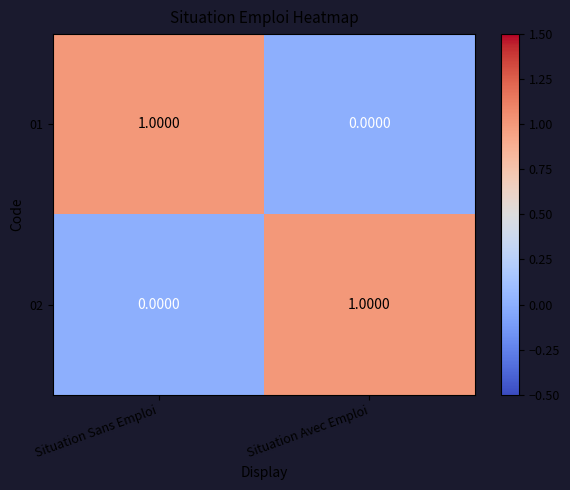

At Situation Avec Emploi, list the series in order from smallest to largest.

01, 02